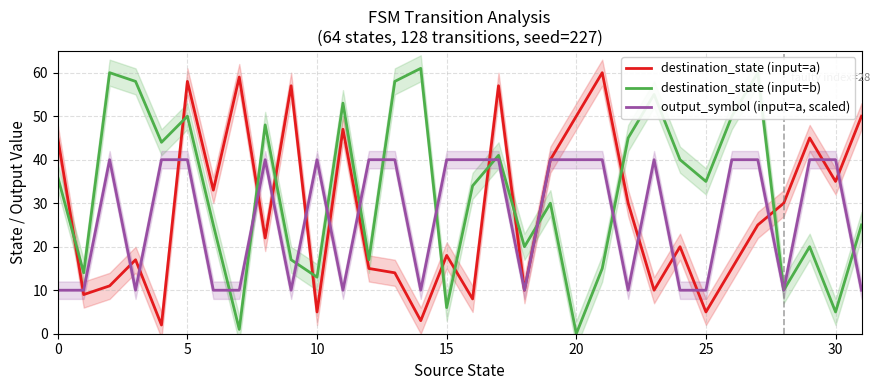

What is the label of the 17th point from the right?

15